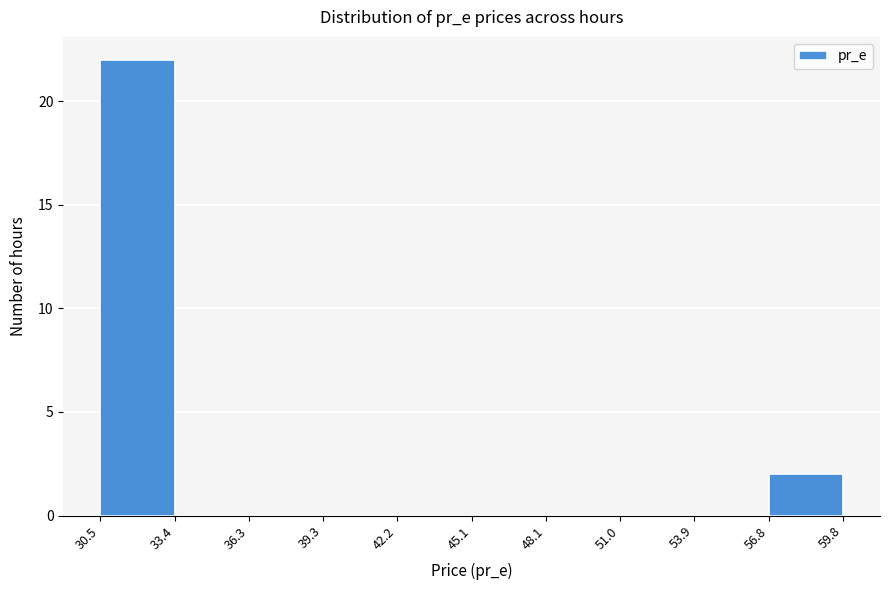

Reading left to right, transcribe this chart: for each bar, give the range it covers on the x-axis and its height. The values are not printed on the chart, so give them approximately, as read against the axis.

30.5 to 33.4: 22
33.4 to 36.3: 0
36.3 to 39.3: 0
39.3 to 42.2: 0
42.2 to 45.1: 0
45.1 to 48.1: 0
48.1 to 51.0: 0
51.0 to 53.9: 0
53.9 to 56.8: 0
56.8 to 59.8: 2